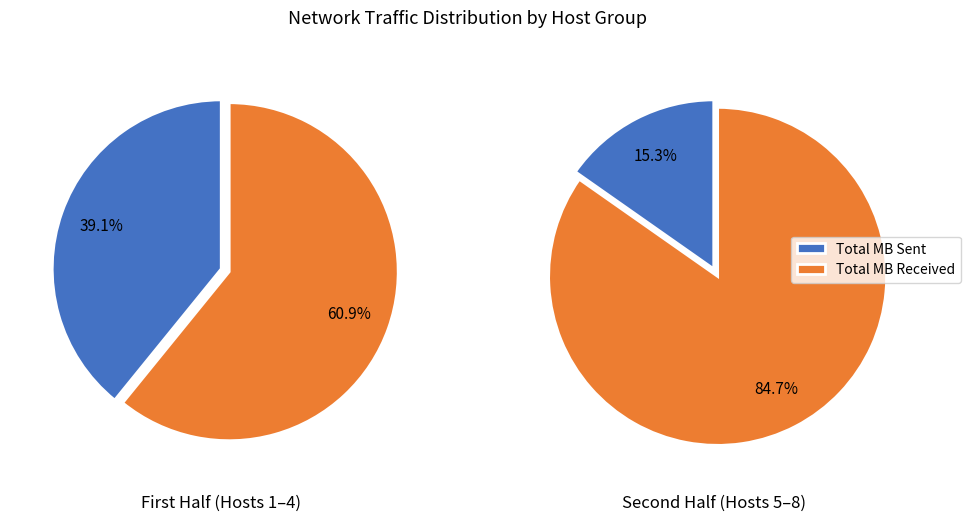

Is it true that ld71r16u13ws is 1% of the pie?

False